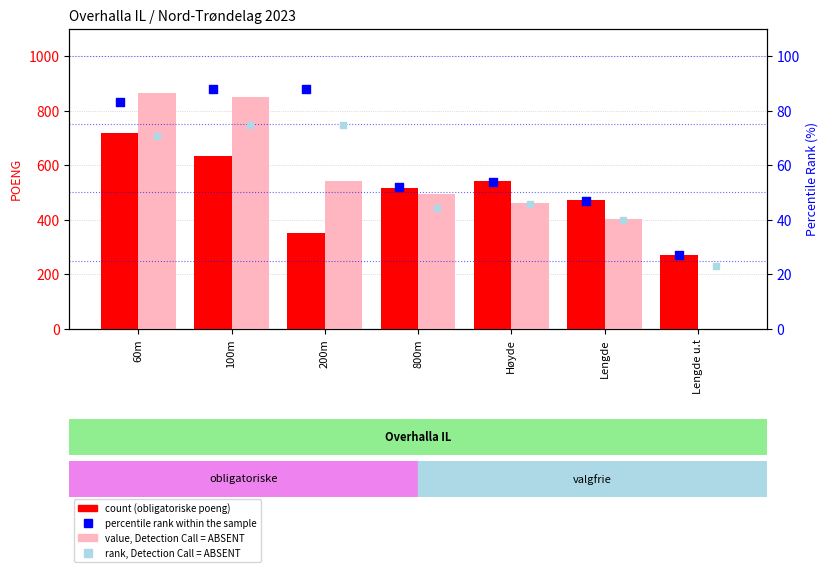

At which category is the sum across all series the highest?

60m